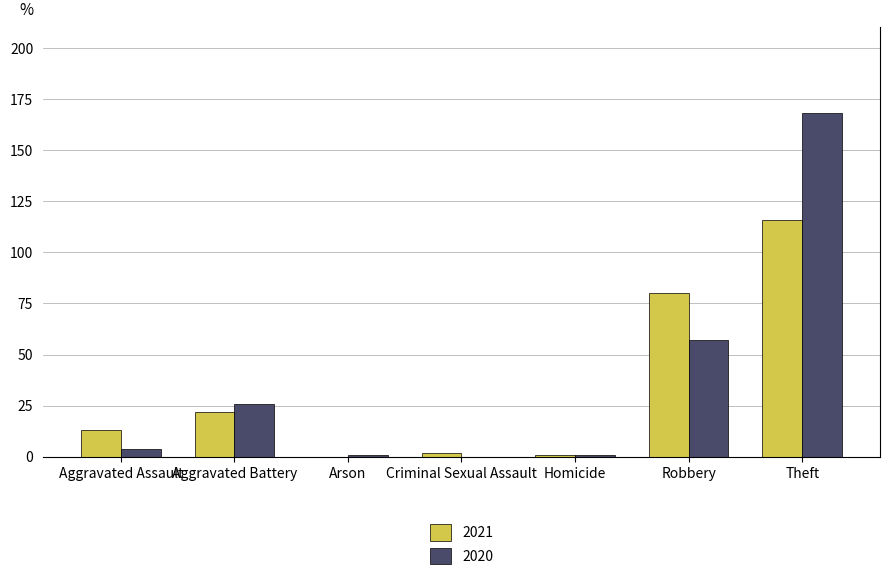

Is it true that 2021 equals 80 at Robbery?

True